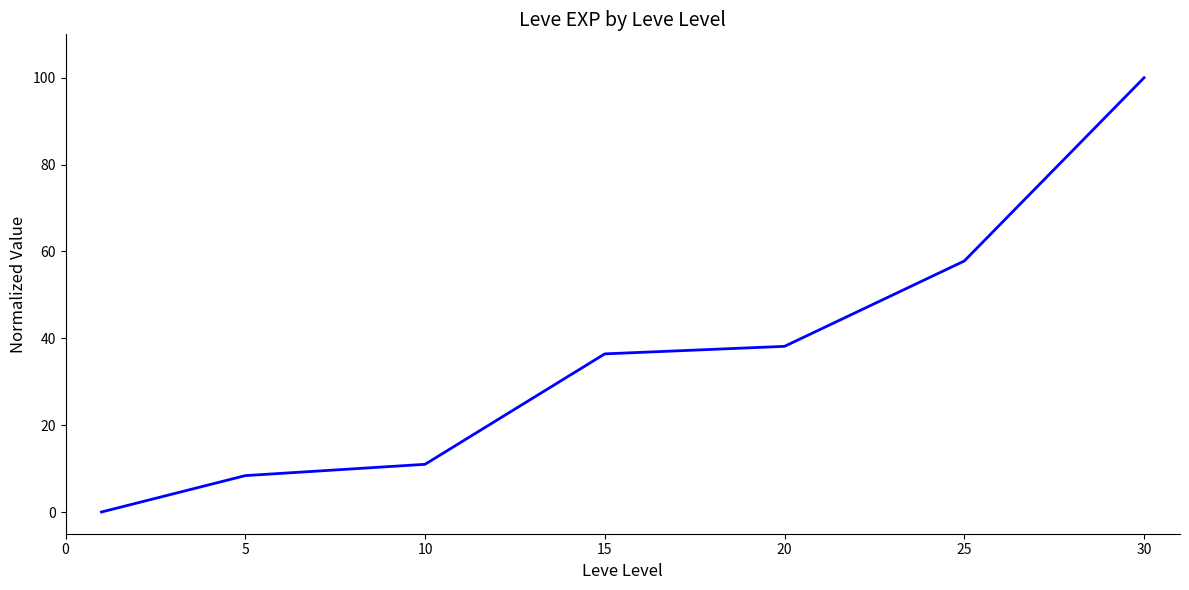

What is the maximum value shown in the chart?

100.0